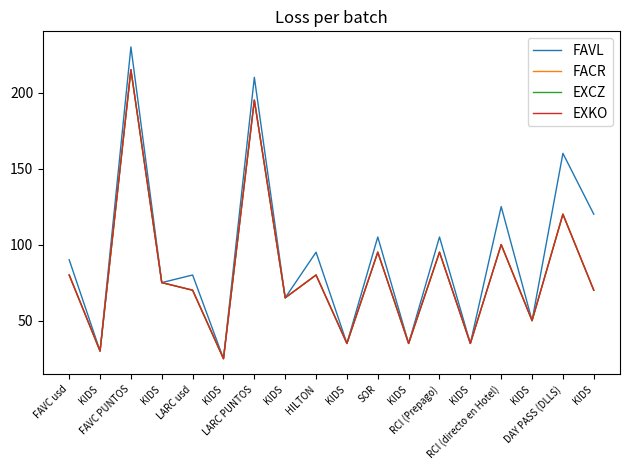

True or false: EXKO and FAVL cross at least once.

False